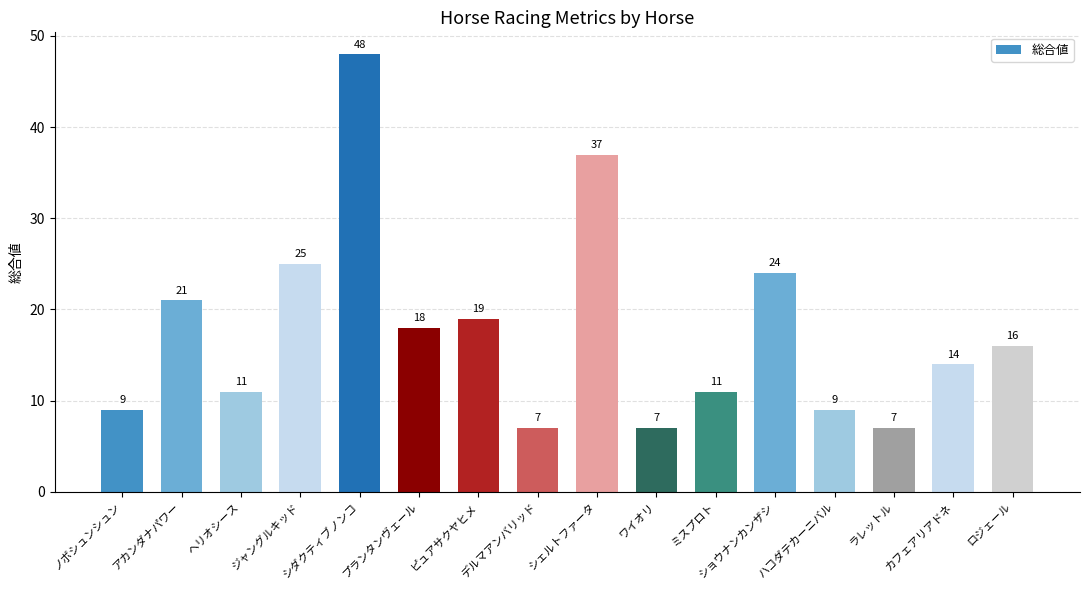

What is the sum of all values?

283